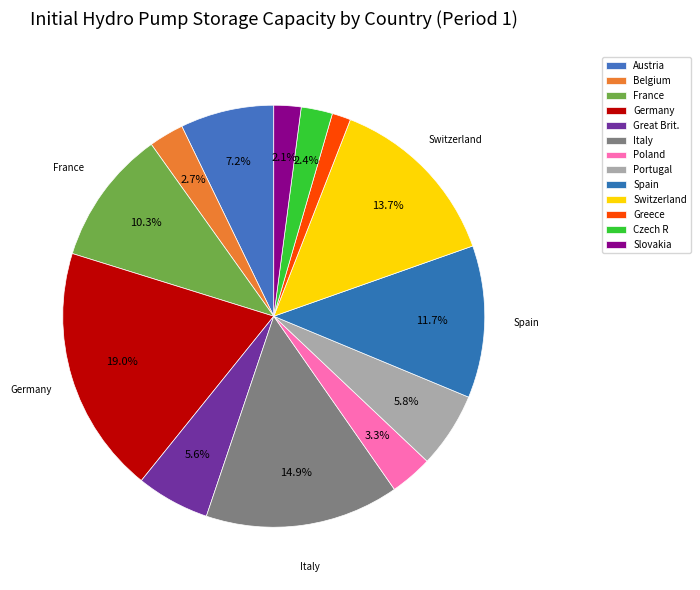

How many slices are in this pie chart?

13